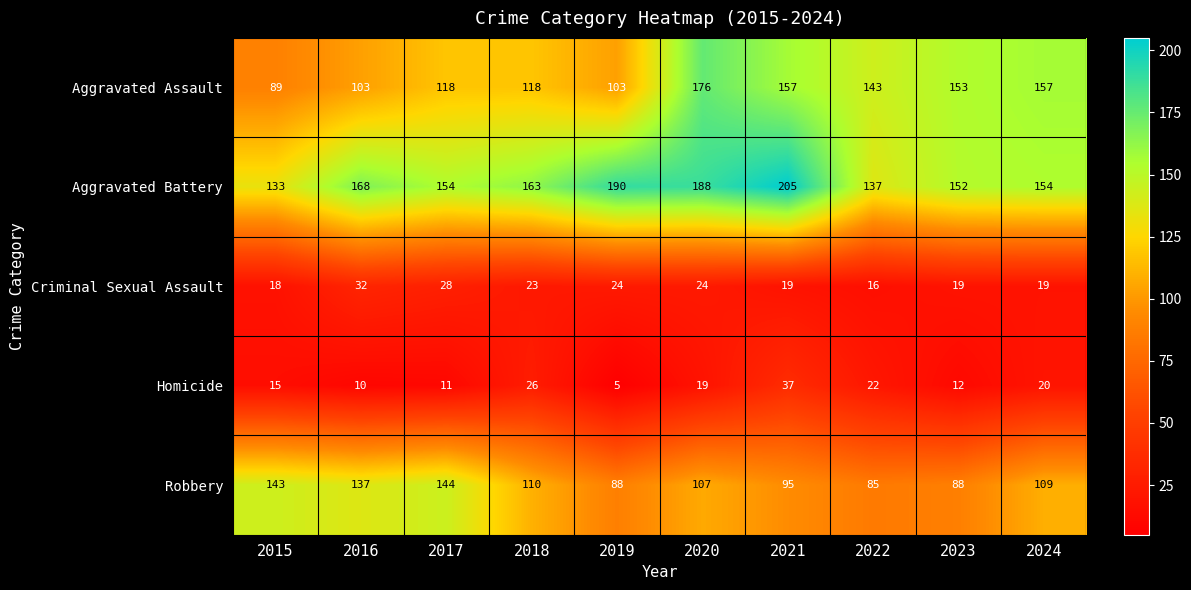

What is the sum of all Robbery values?

1106